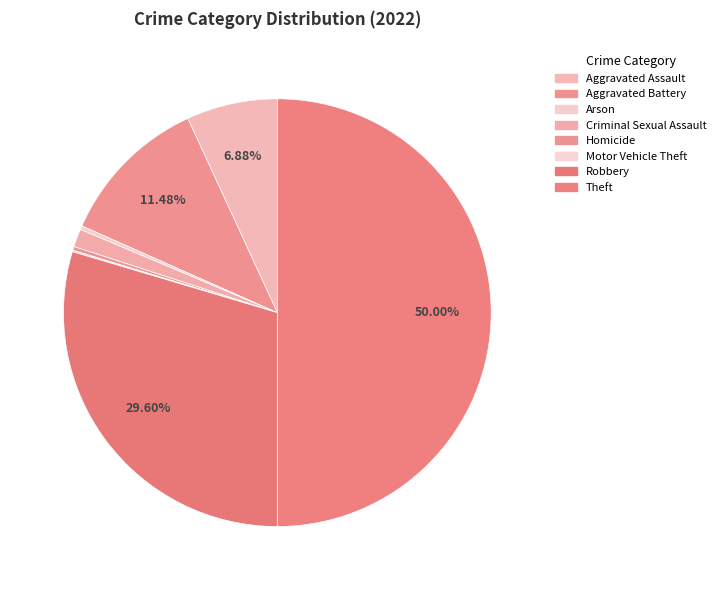

The Arson slice represents 11% of the pie. True or false?

False